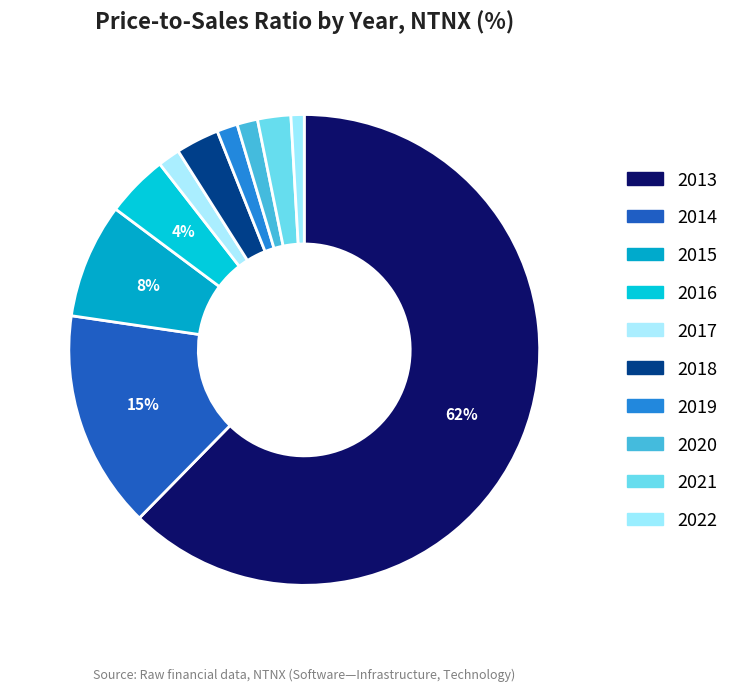

How many slices are in this pie chart?

10